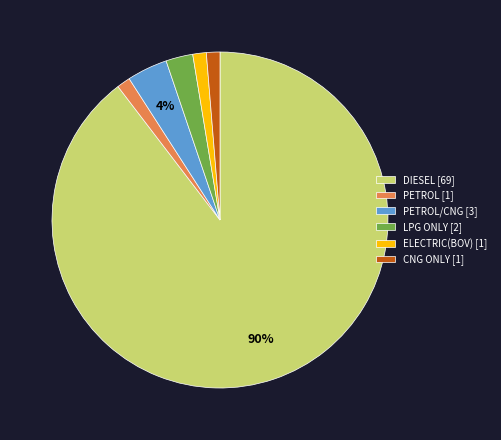

Which has a higher value, ELECTRIC(BOV) [1] or LPG ONLY [2]?

LPG ONLY [2]